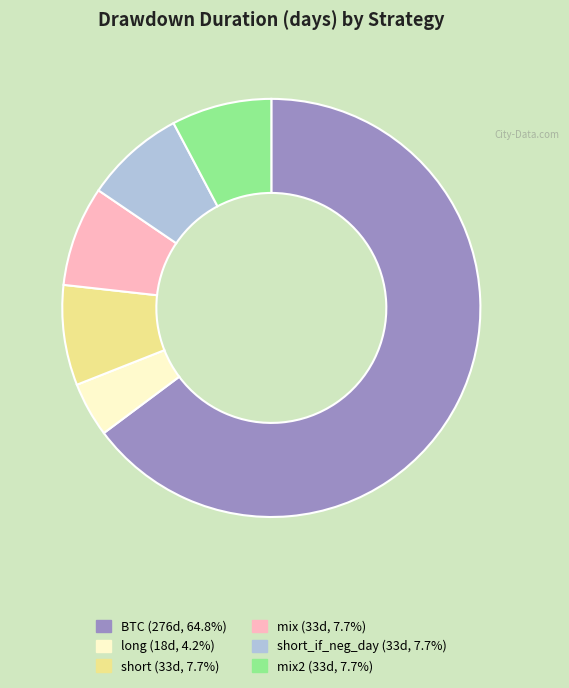

Does any single category account for the majority?

Yes